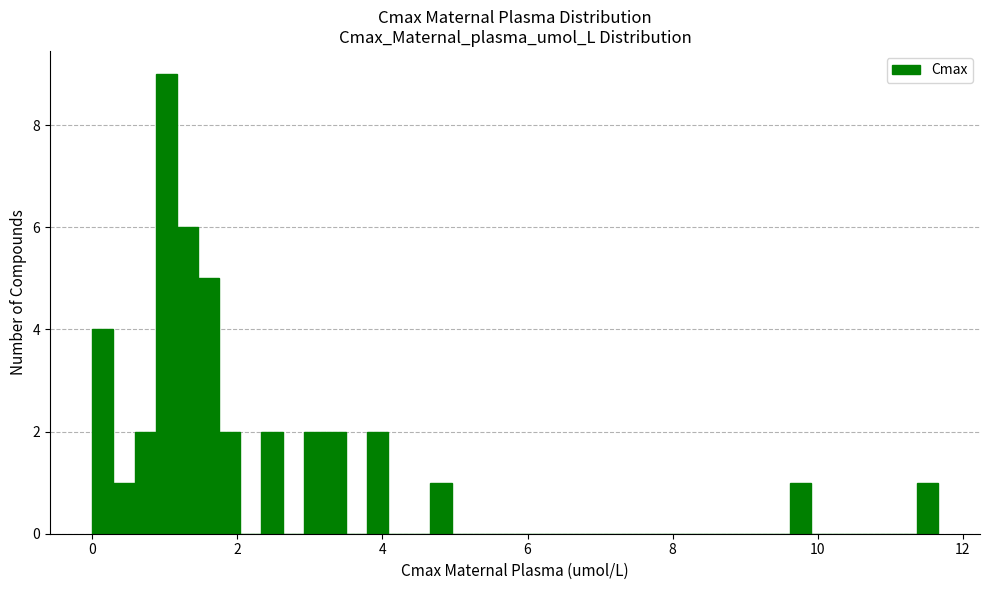

Read against the x-axis, roughly where is the centre of the tallest bar?

1.0